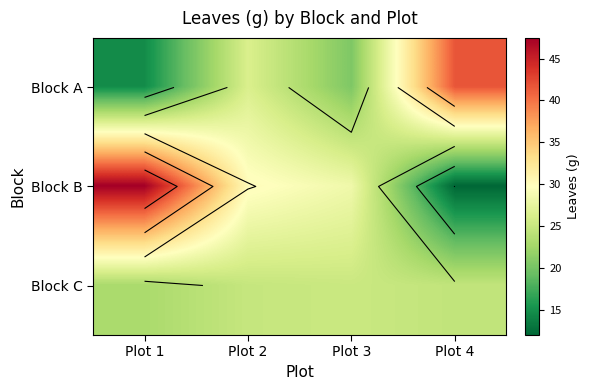

Is it true that Block C equals 25.1 at Plot 3?

True